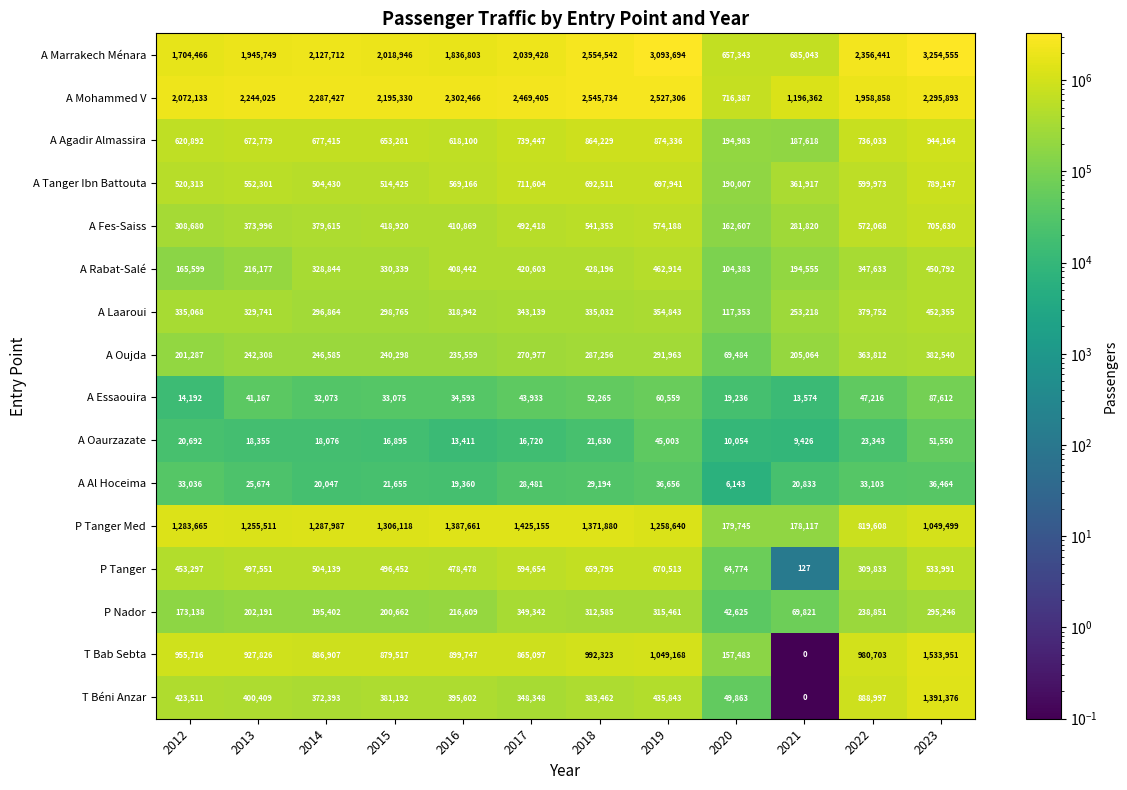

What is the sum of all A Agadir Almassira values?

7783277